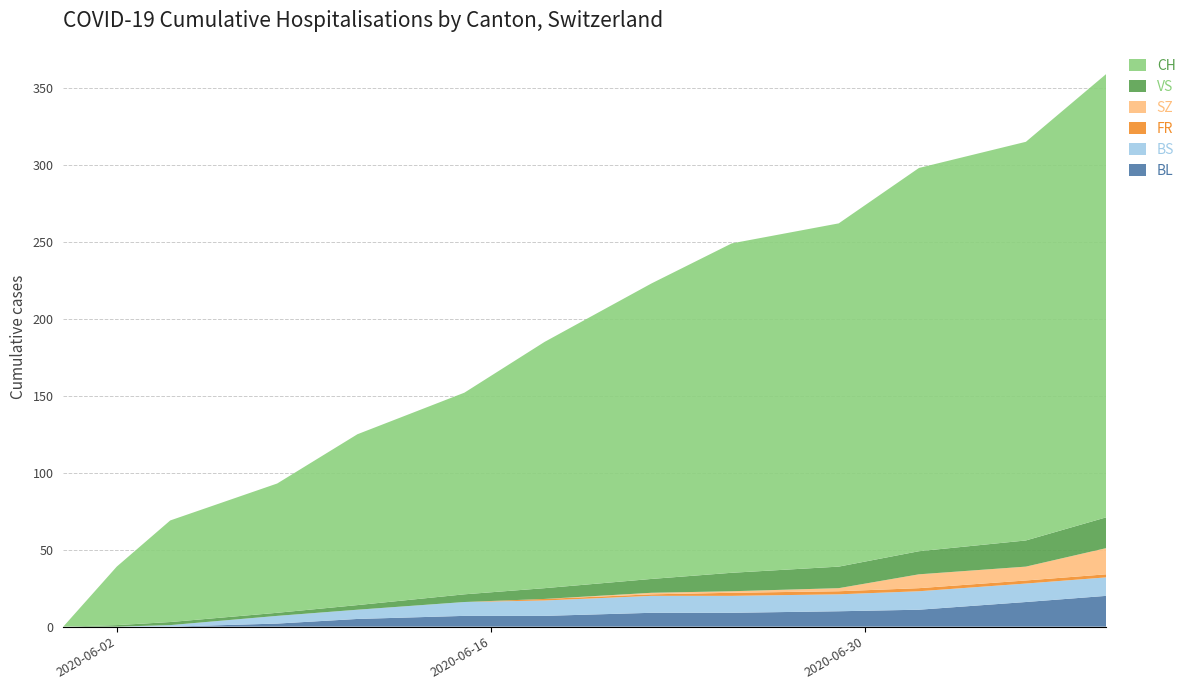

Reading left to right, what are all the values shown in this chart?

BL: 0	0	0	2	5	7	7	9	9	10	11	16	20
BS: 0	0	1	5	6	9	10	11	11	11	12	12	12
FR: 0	0	0	0	0	0	1	1	2	2	2	2	2
SZ: 0	0	0	0	0	0	0	1	1	2	9	9	17
VS: 0	1	2	2	3	5	7	9	12	14	15	17	20
CH: 0	38	66	84	111	131	160	192	214	223	249	259	288